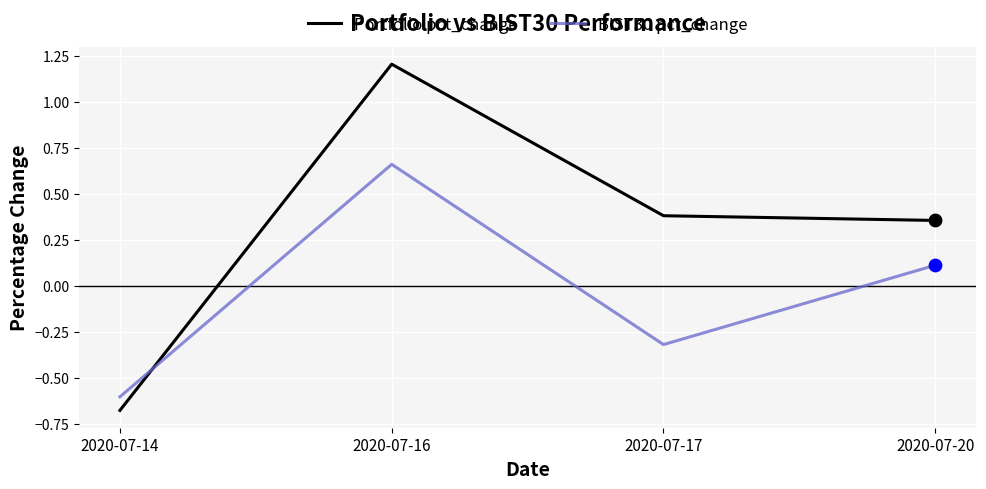

Between 2020-07-16 and 2020-07-20, which series saw the biggest shift?

Portfolio pct_change